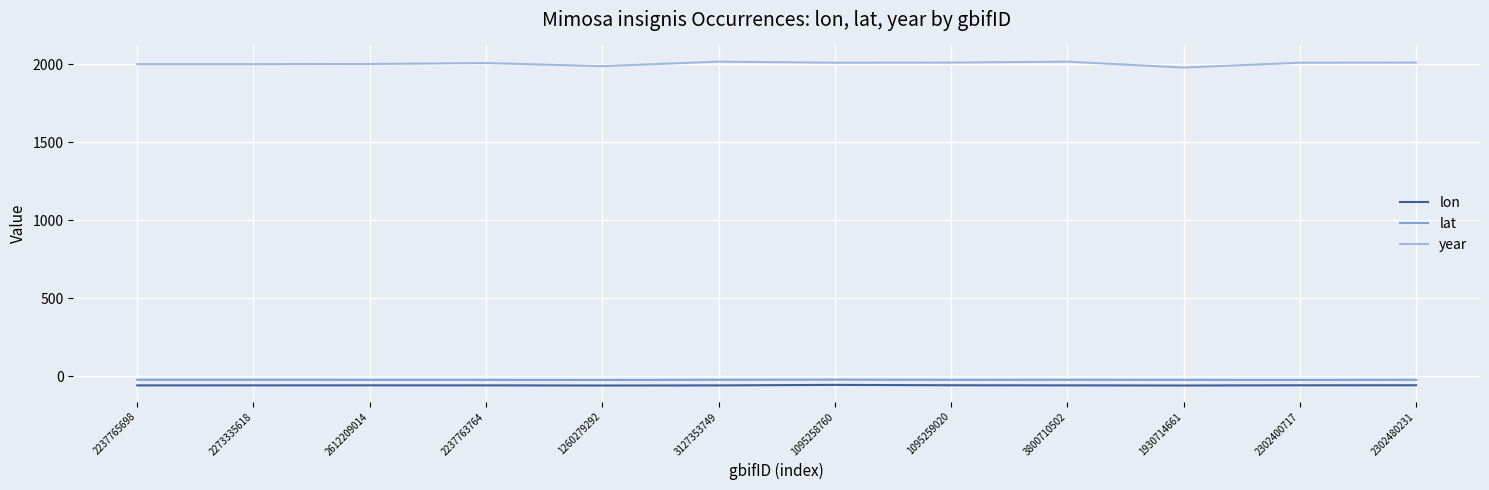

What is the spread (max minus min) of values at 1260279292?

2047.0